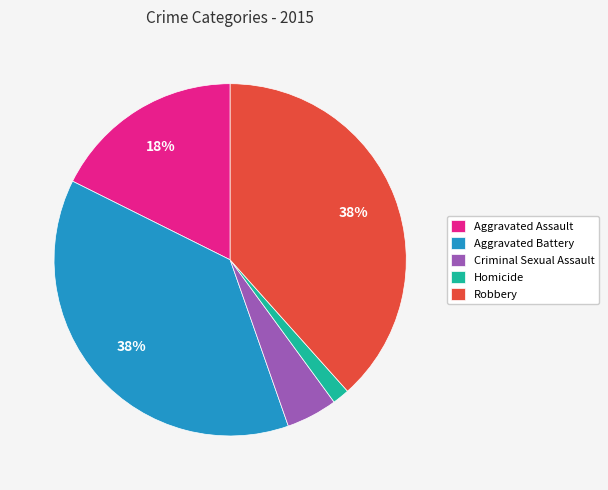

To the nearest percent, what is the combined percentage of Robbery and Criminal Sexual Assault?

43%